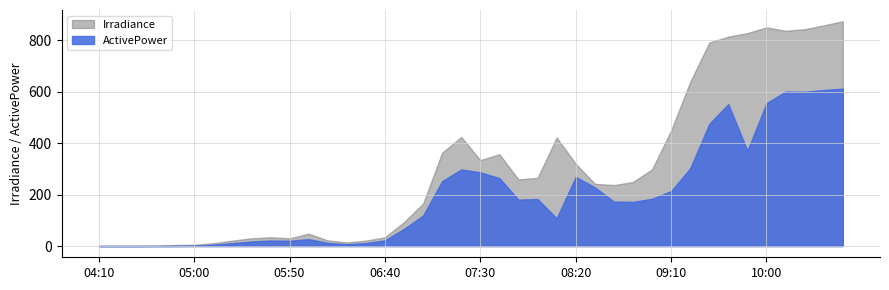

Read the ActivePower value at 10:10.

600.8